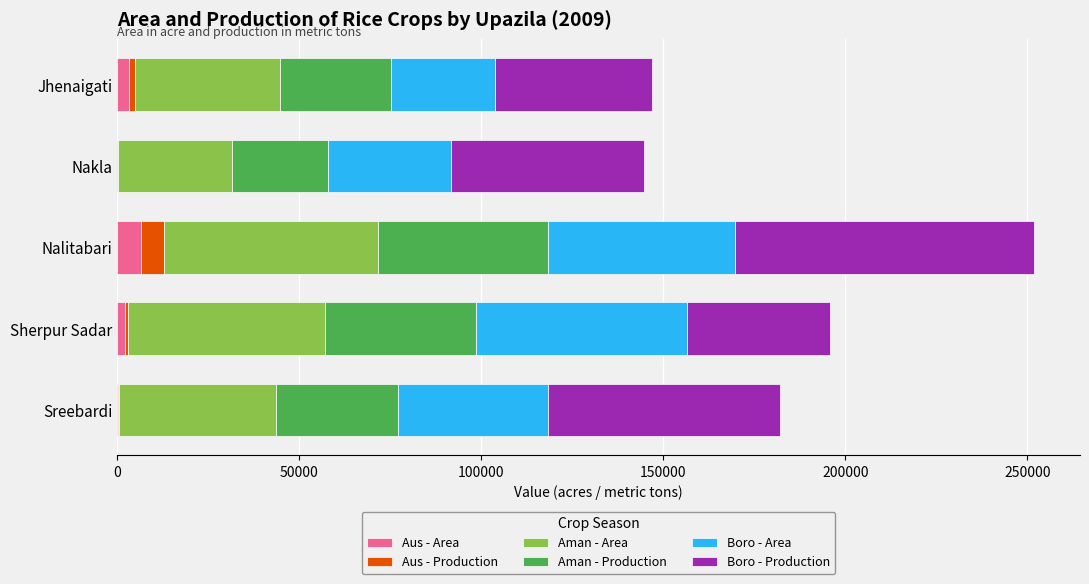

At which category is the sum across all series the highest?

Nalitabari